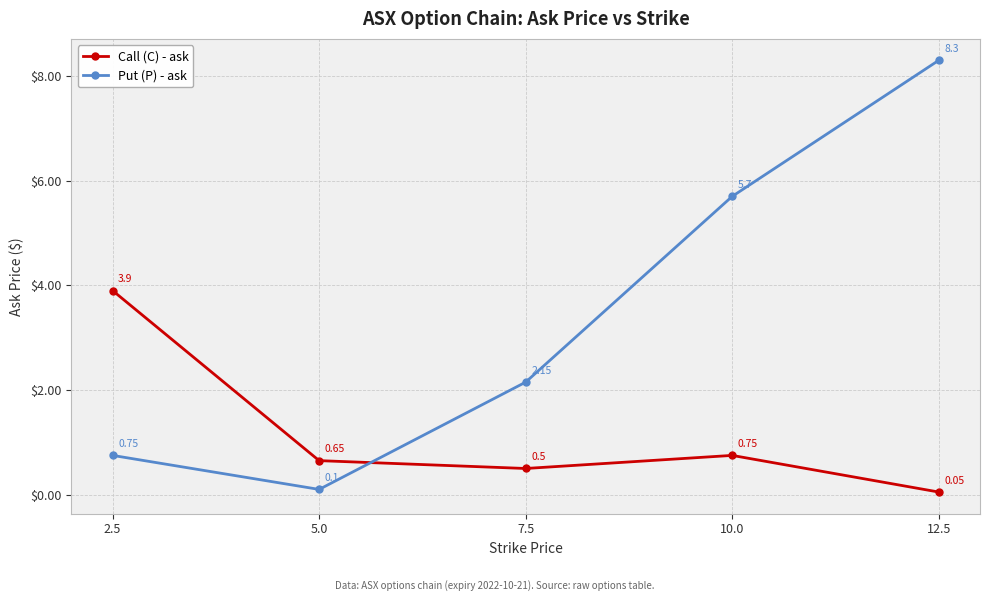

Is it true that Put (P) - ask equals 13.2 at 12.5?

False